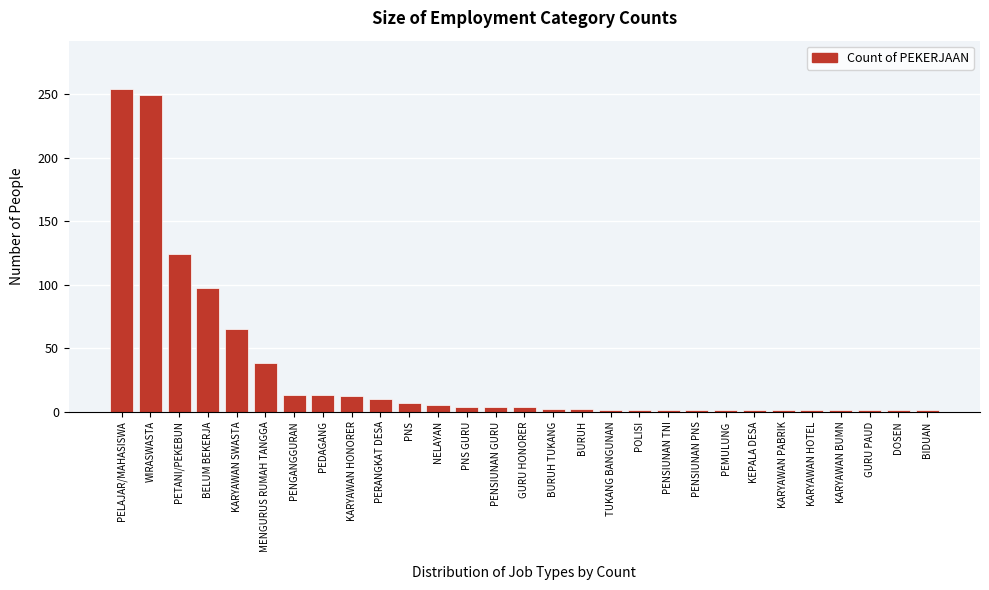

True or false: the data shows 376 at PELAJAR/MAHASISWA.

False